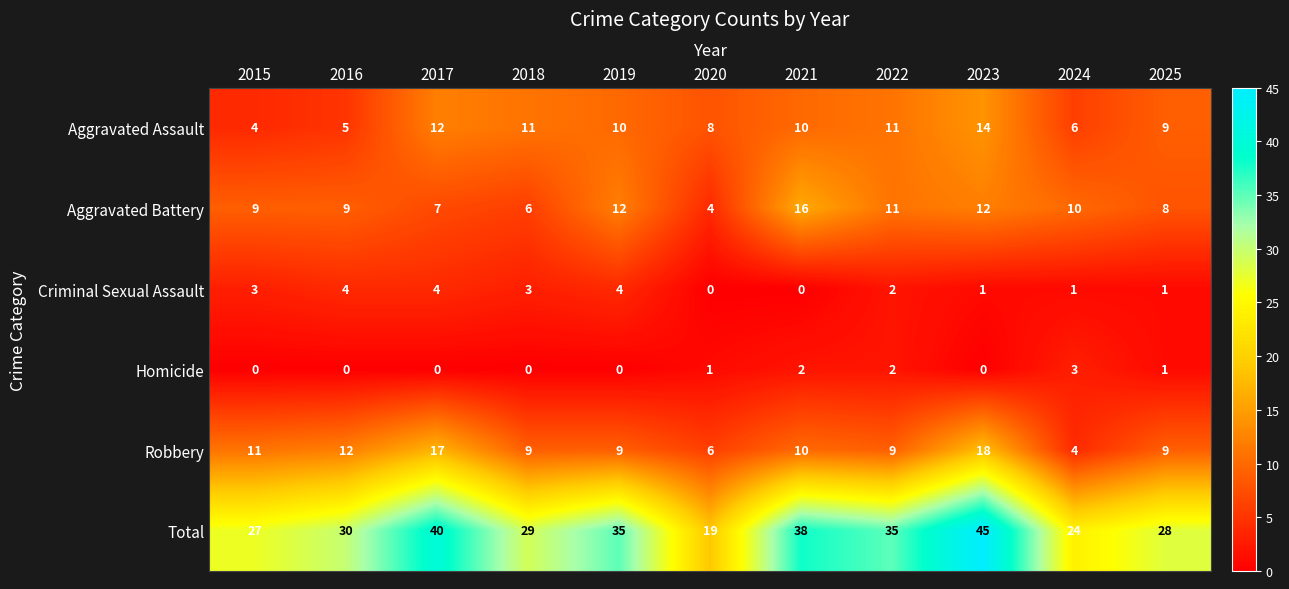

Rank the series at 2023 from highest to lowest value.

Total, Robbery, Aggravated Assault, Aggravated Battery, Criminal Sexual Assault, Homicide